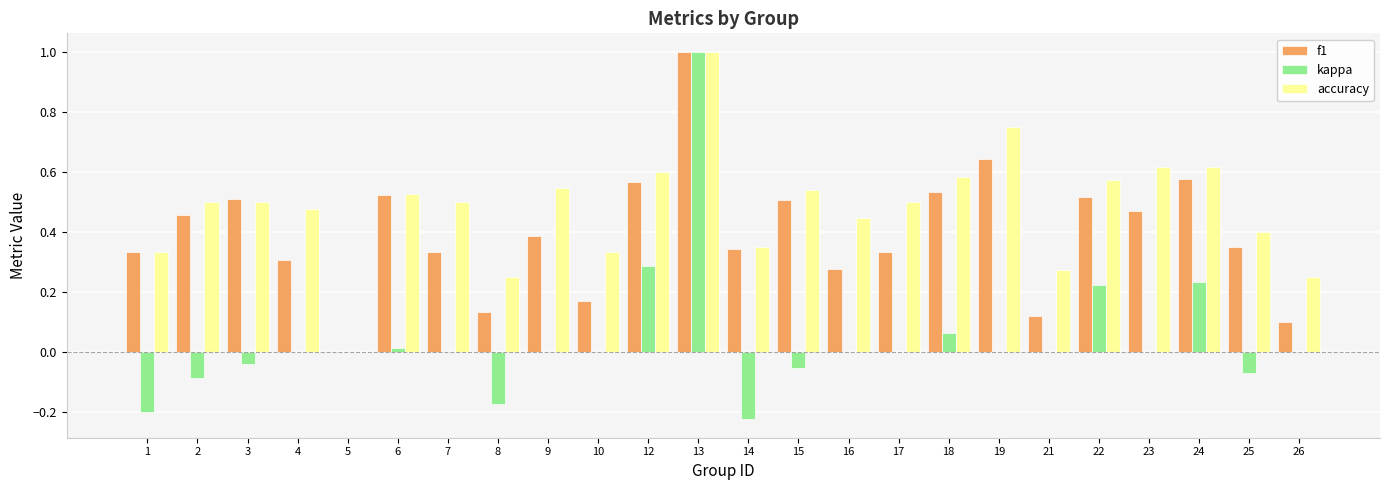

The value of kappa at 23 is 0.5. True or false?

False